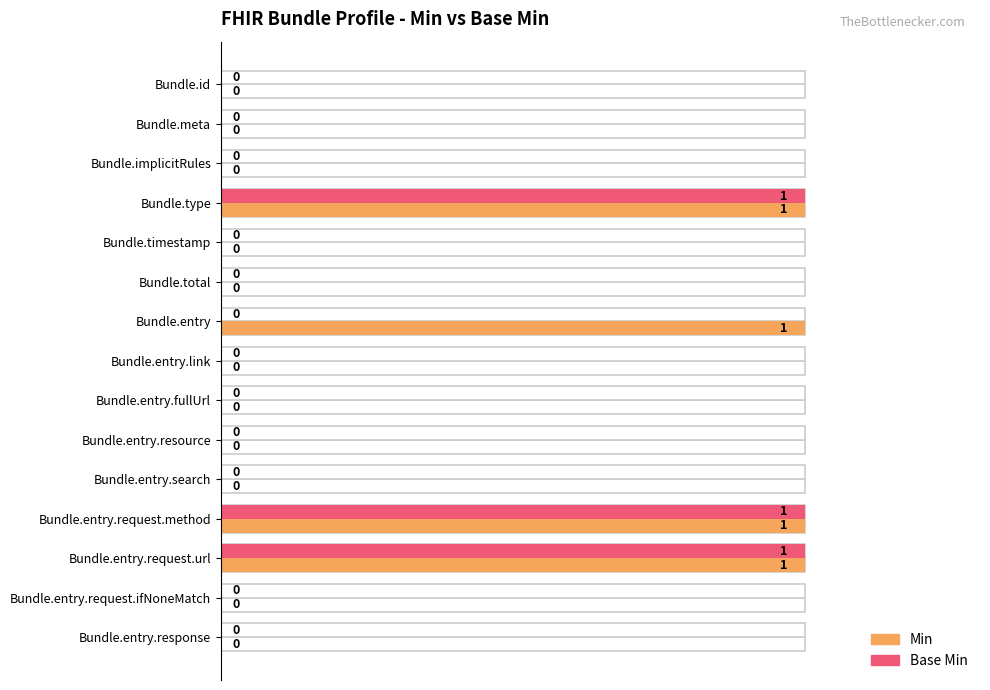

How many positive values does the Min series have?

4